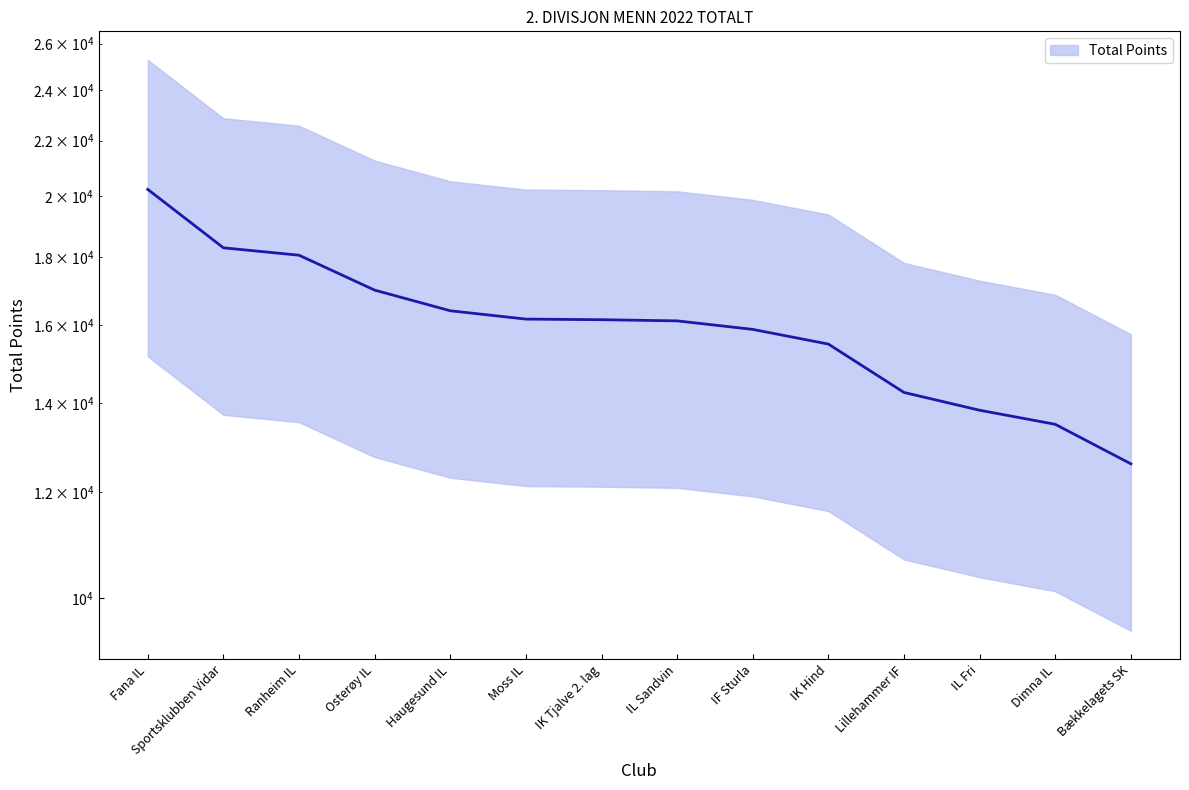

Does the chart display data point markers on the line(s)?

No